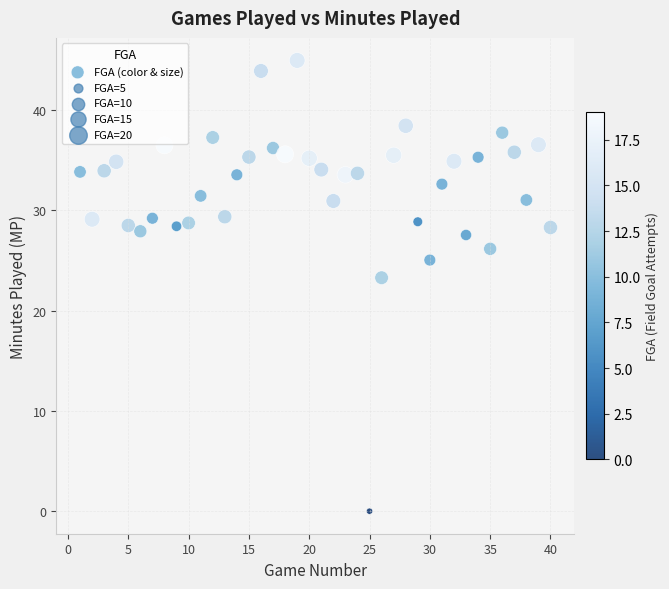

What Y value in the scatter plot is closest to 22?

23.3